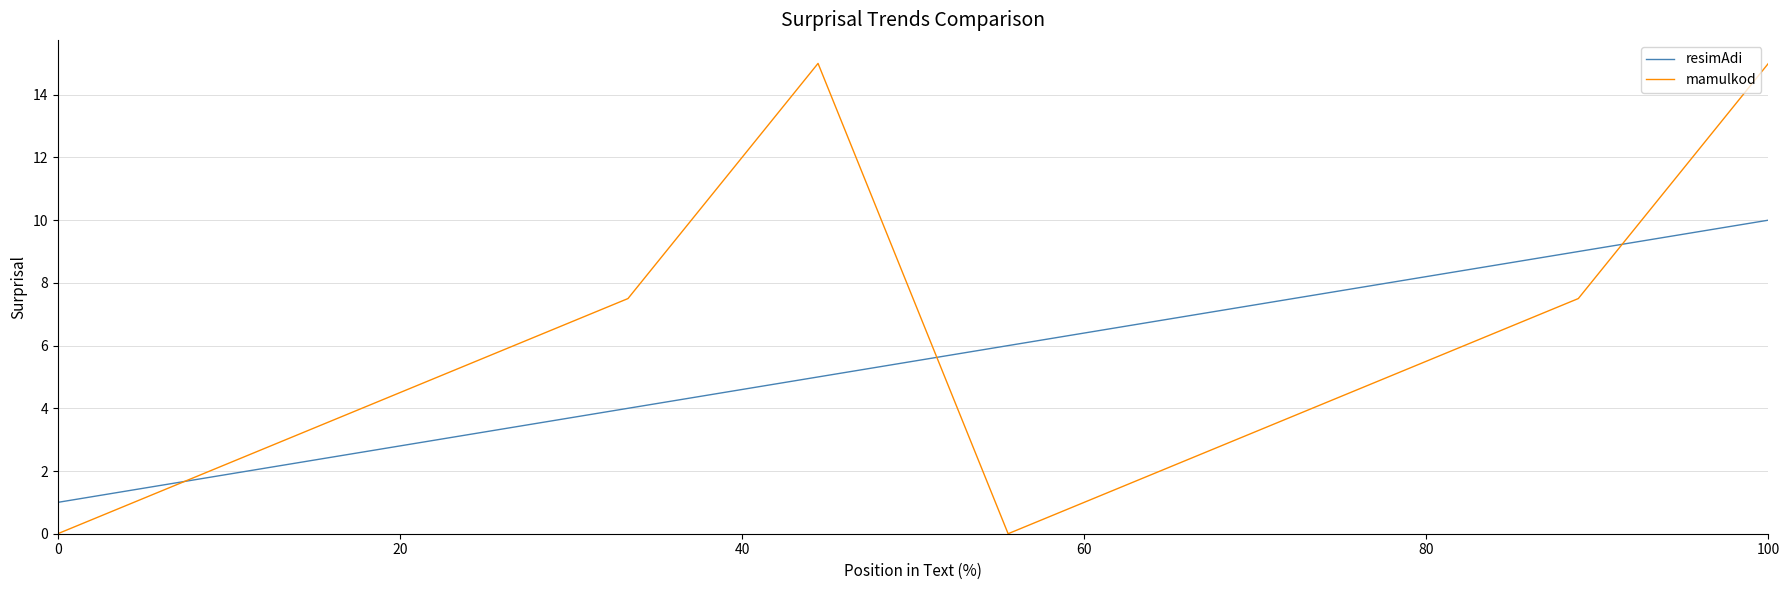

Rank the series by their maximum value, from lowest to highest.

resimAdi, mamulkod